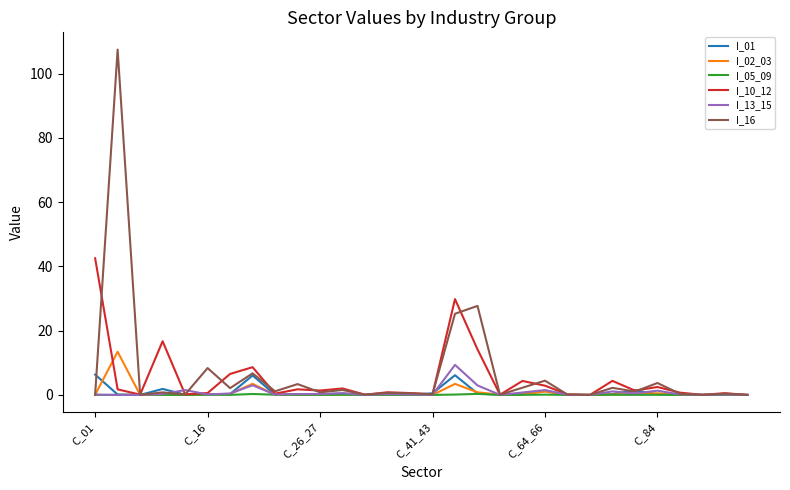

Which series has the widest spread of values?

I_16